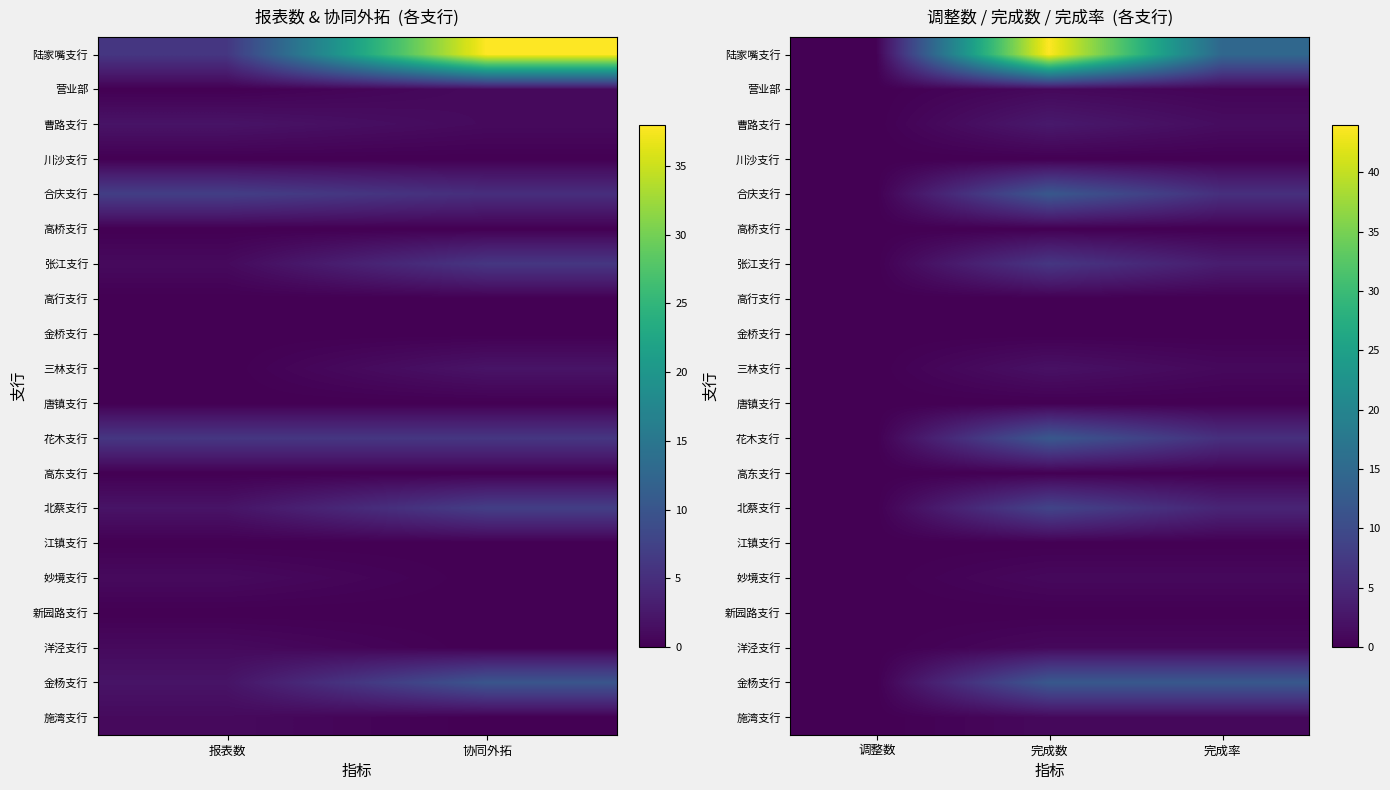

At which label does 高东支行 reach its peak?

调整数